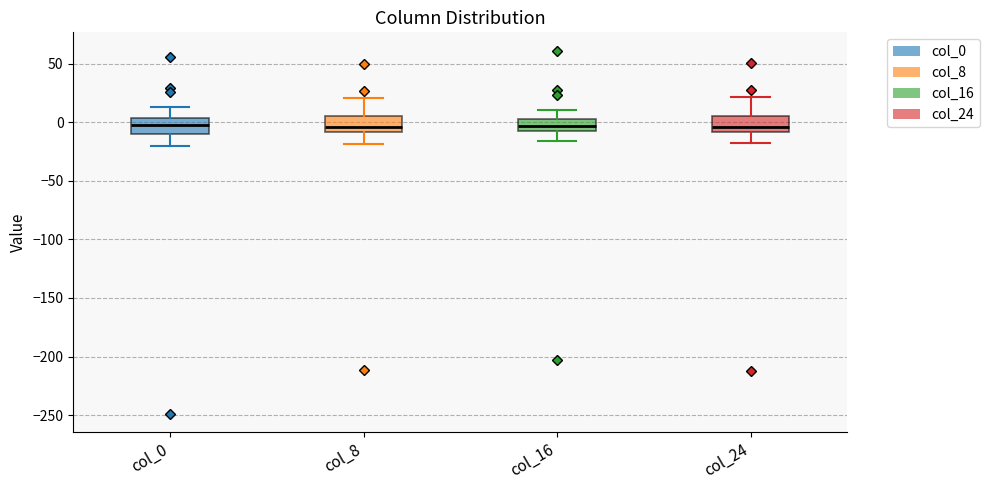

Reading left to right, read every box against the y-axis: the position of its median line, the range the box covers, and the ends of its whiskers. The values are not printed on the chart, so give them approximately, as read against the axis.

col_0: median 0, box -10 to 5, whiskers -20 to 15
col_8: median -5, box -10 to 5, whiskers -20 to 20
col_16: median -5, box -10 to 5, whiskers -15 to 10
col_24: median -5, box -10 to 5, whiskers -20 to 20